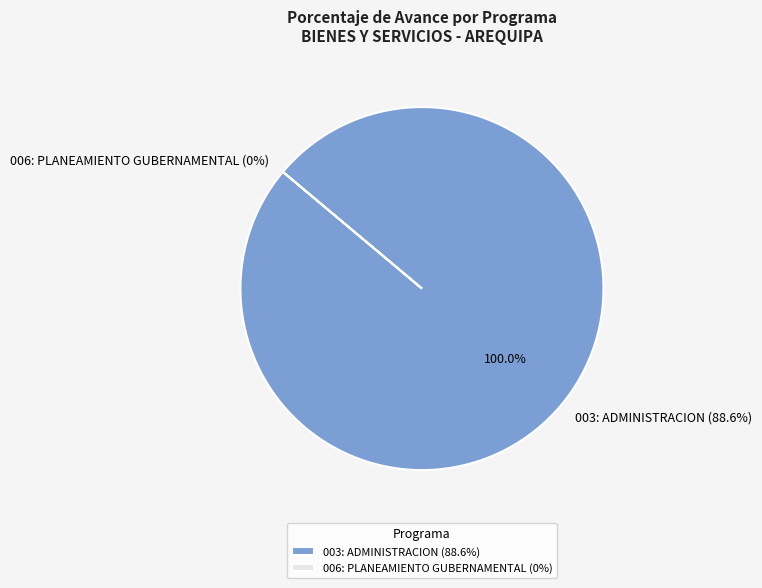

How many segments does this pie chart have?

2